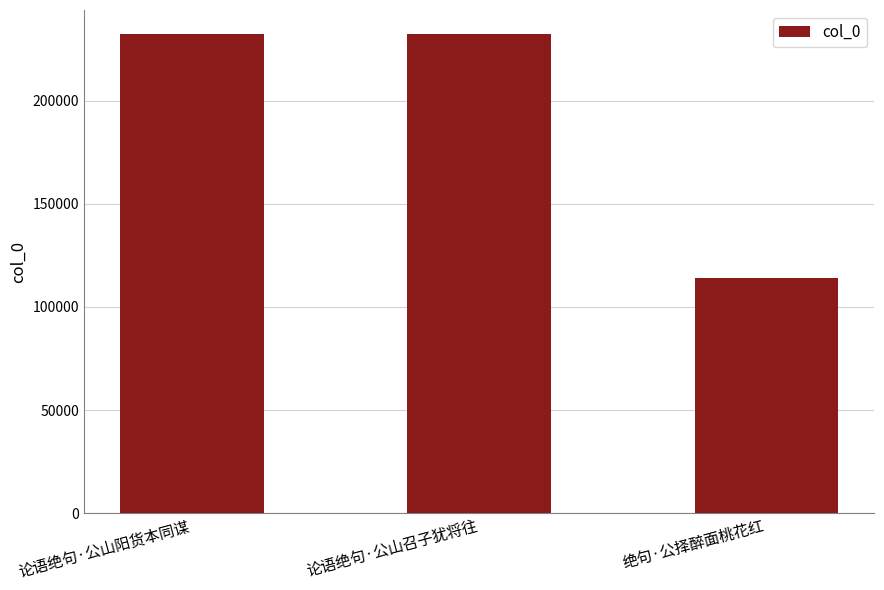

What is the label of the 1st bar from the right?

绝句·公择醉面桃花红